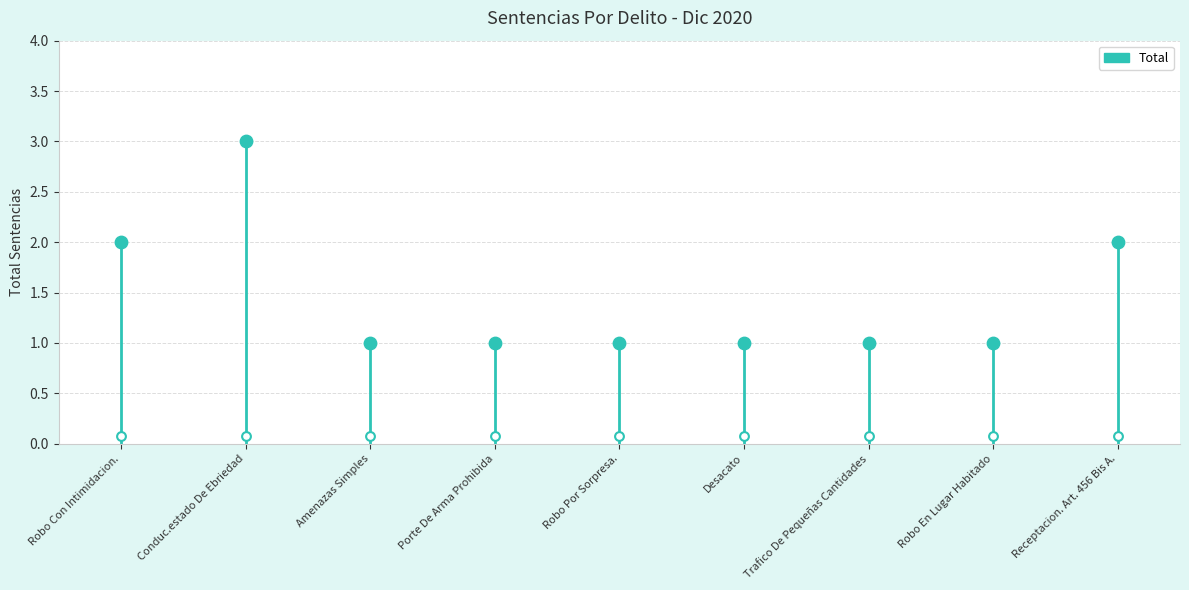

What is the change in value from Robo En Lugar Habitado to Receptacion. Art. 456 Bis A.?

+1